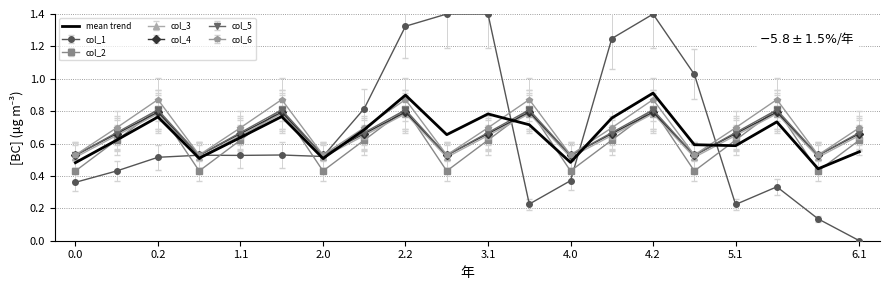

What is the maximum value shown in the chart?

1.4